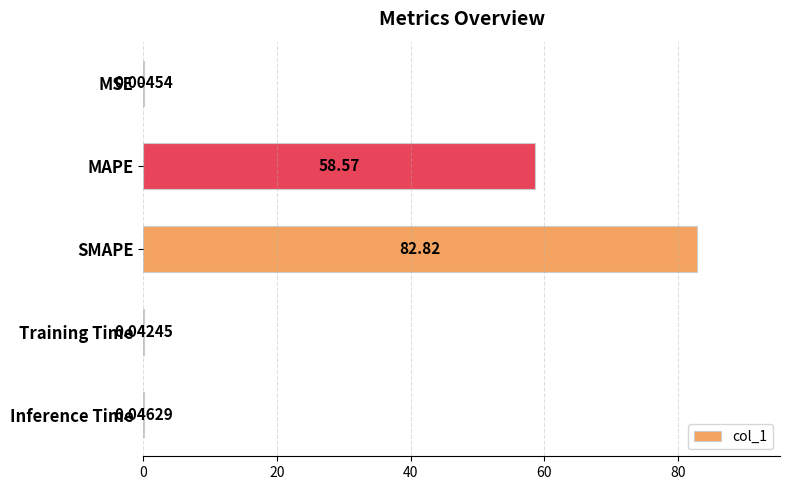

What is the average value?

28.3